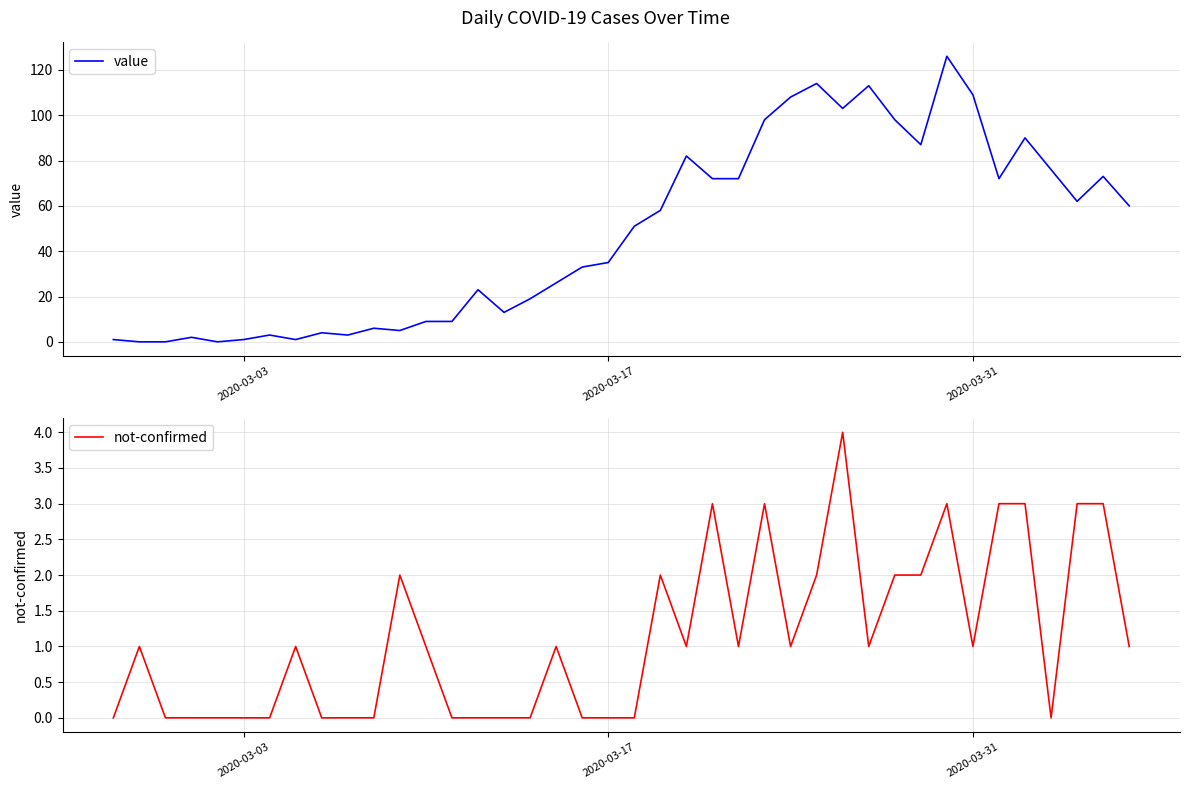

What is the value of the not-confirmed point at the 40th from the left?

1